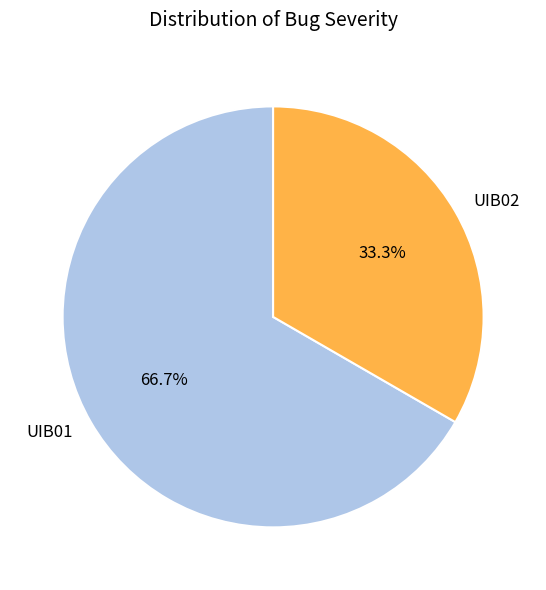

Which slice represents more than half of the pie?

UIB01